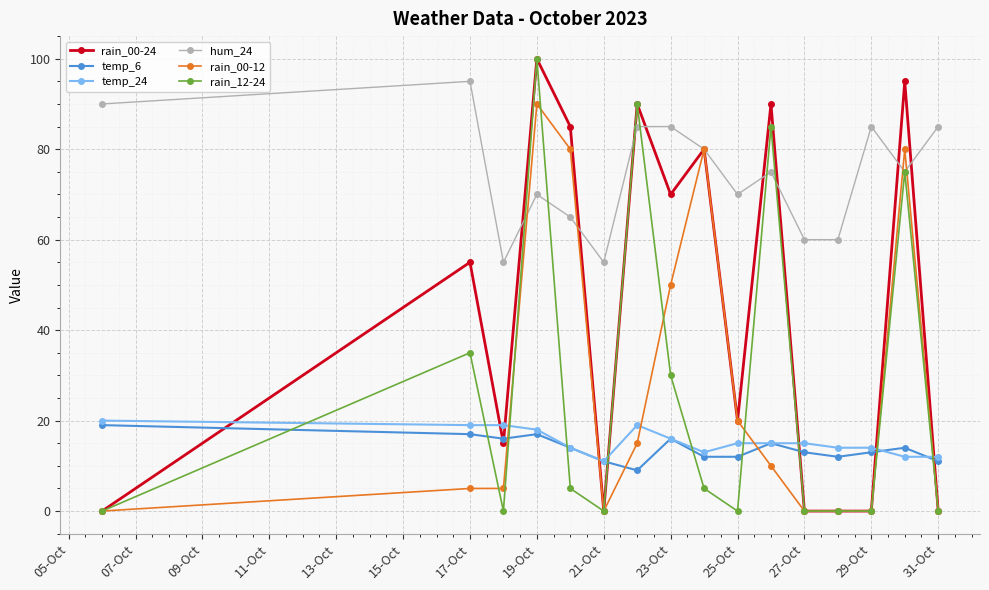

At how many categories does at least one series exceed 32?

16